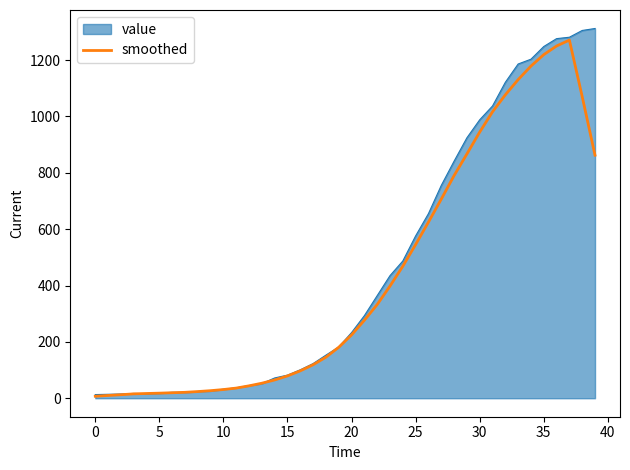

Which series has the widest spread of values?

value